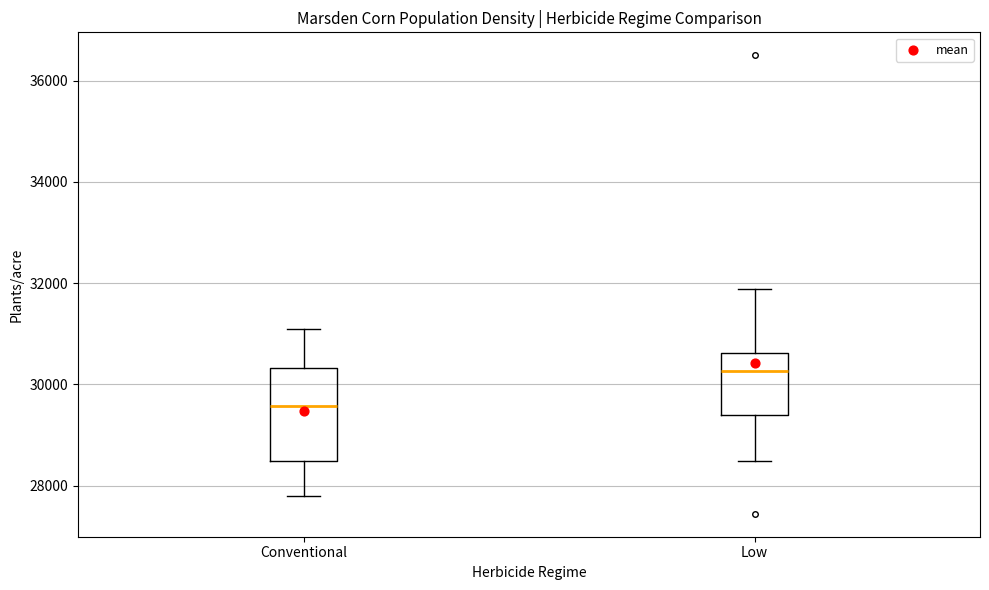

Where does the lower whisker of the box for Low end on the y-axis? The values are not printed on the chart, so give them approximately, as read against the axis.

28400